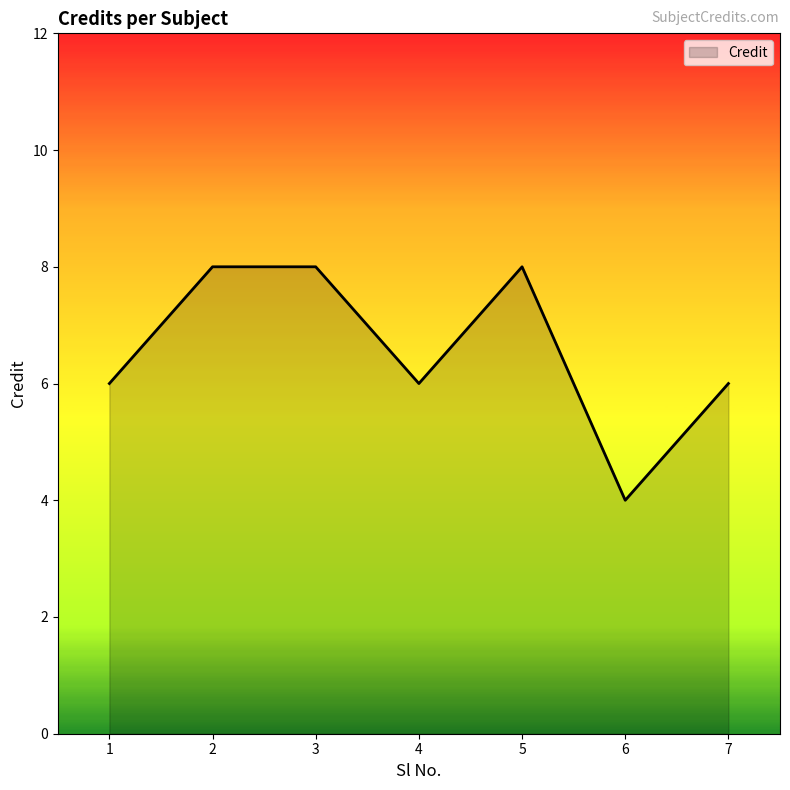

What is the difference between the maximum and second lowest values?

2